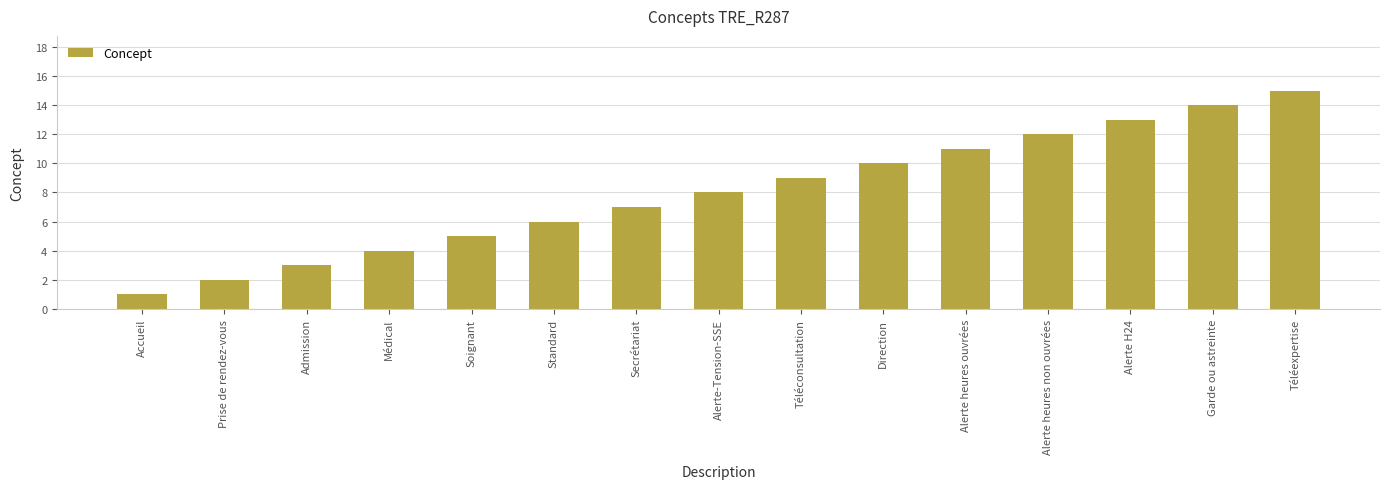

The chart shows a value of 14 at Garde ou astreinte. True or false?

True